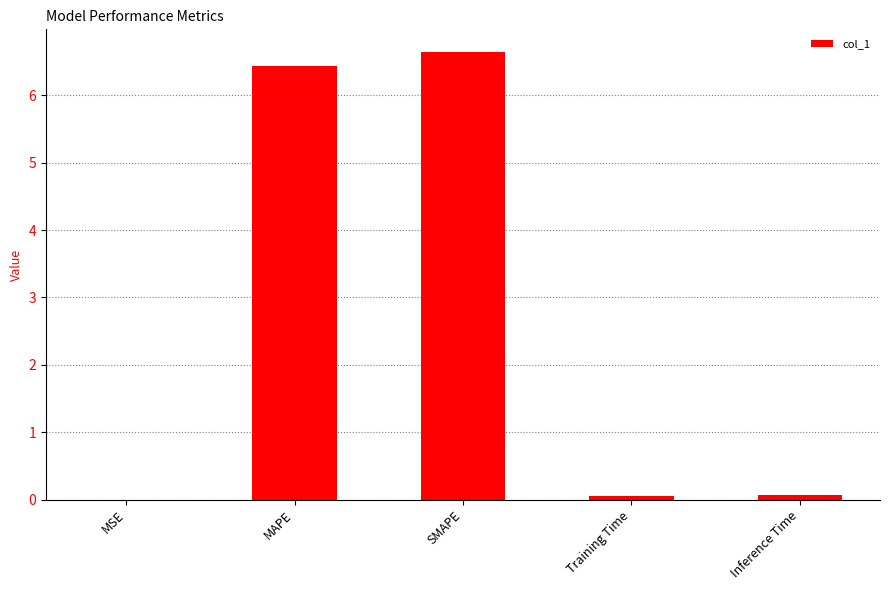

Is it true that the value at SMAPE is 6.6?

True